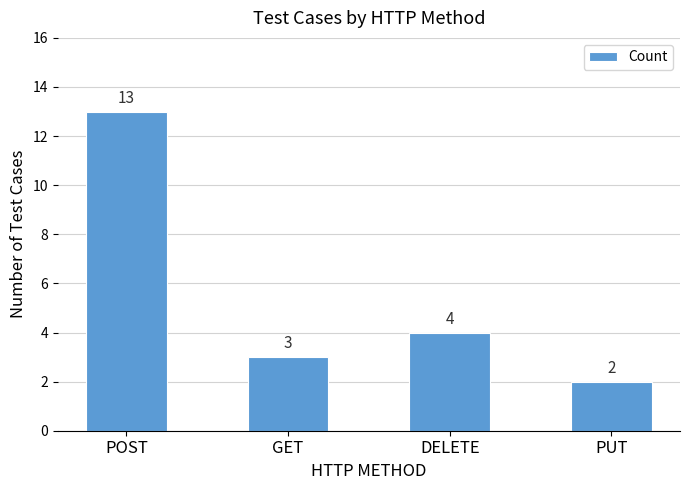

Reading right to left, transcribe all the data shown in this chart.

2	4	3	13